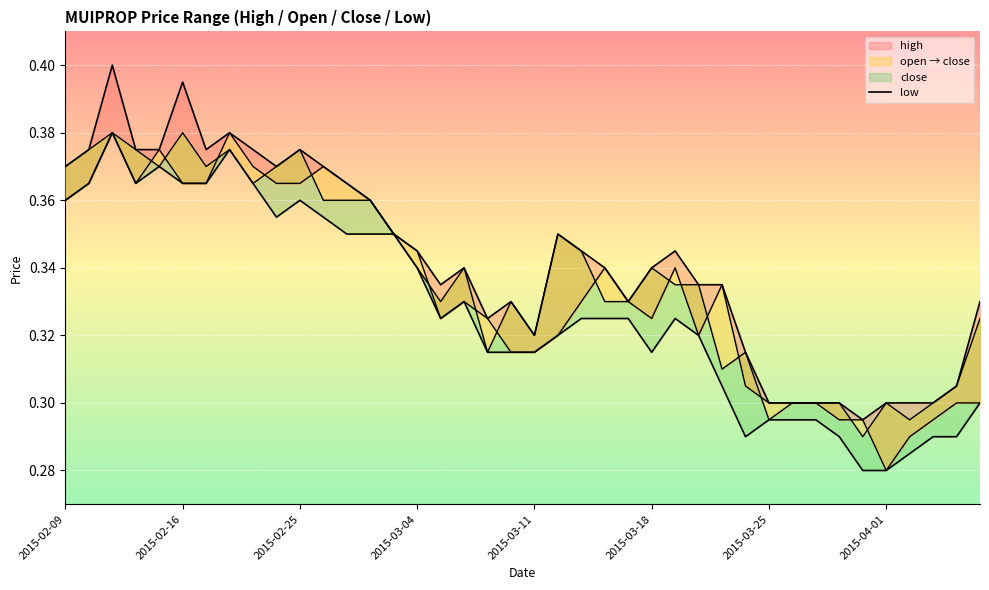

True or false: open_line has a value of 0.3 at 14.

True